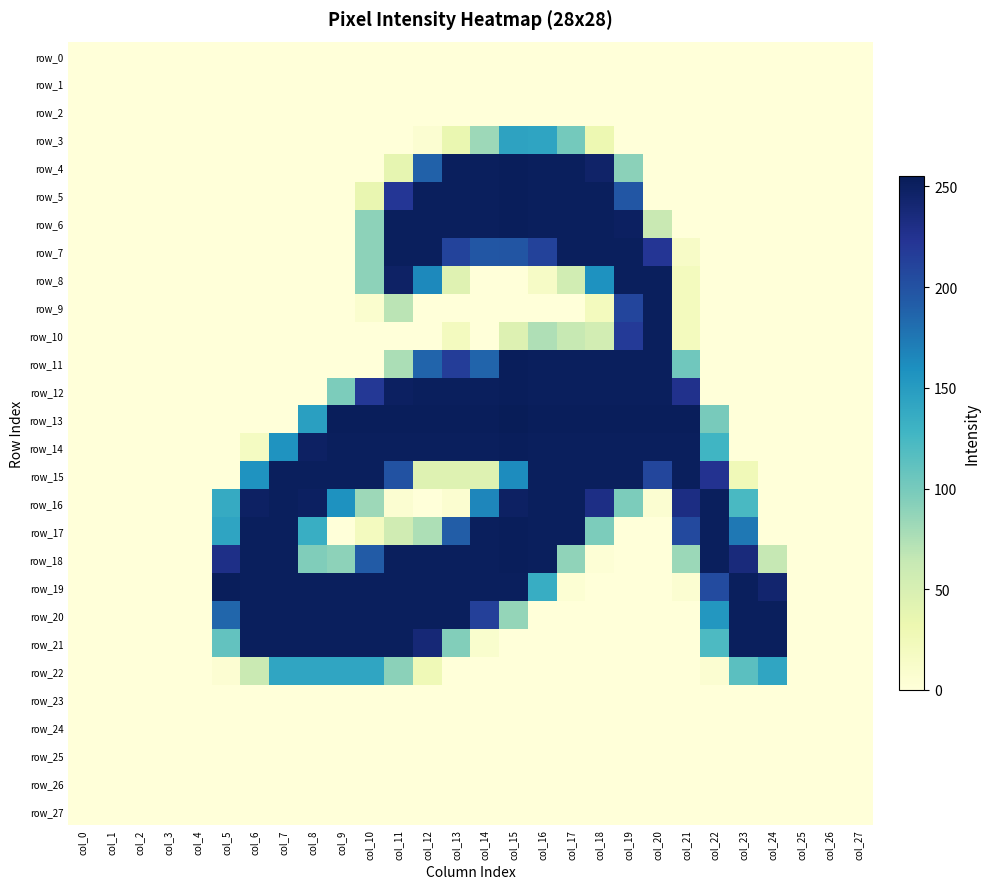

At which category is the sum across all series the highest?

col_15